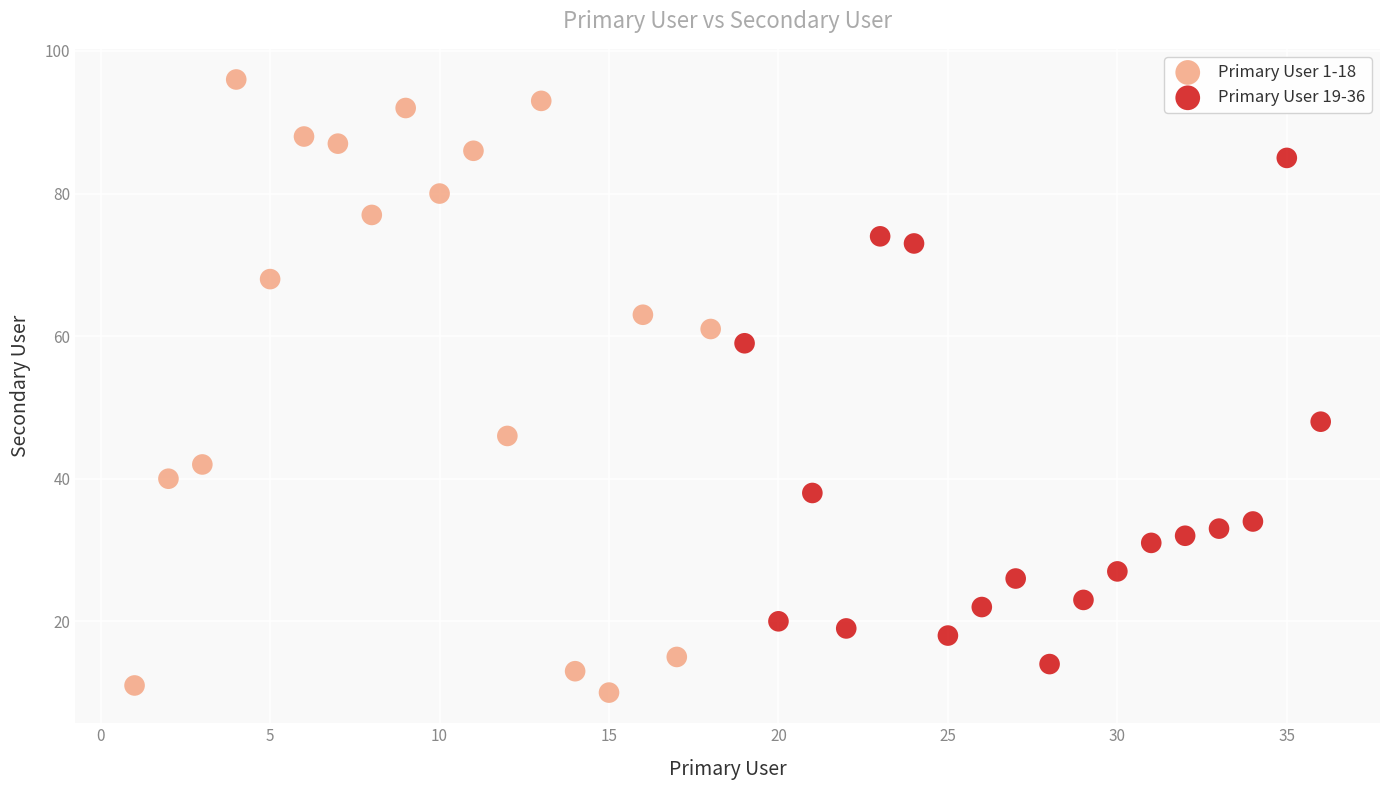

Which series contains the highest Y value?

Primary User 1-18